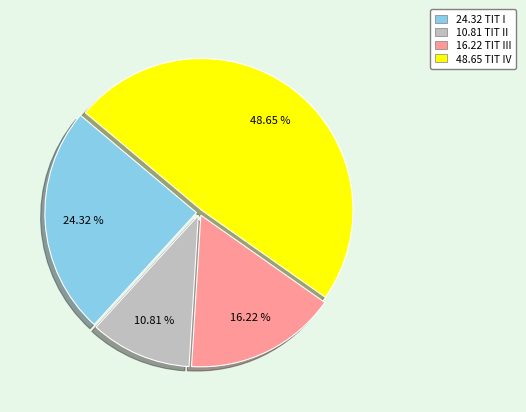

Does any single category account for the majority?

No